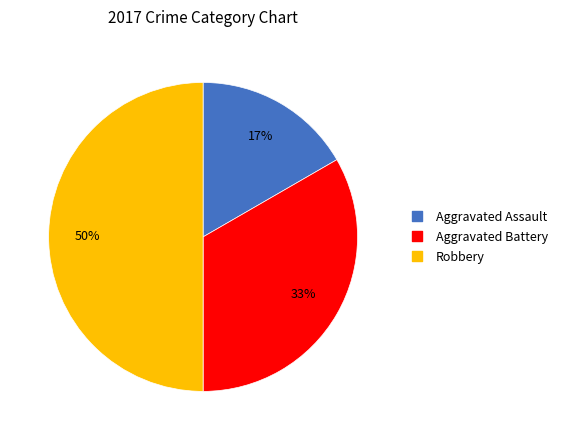

To the nearest percent, what is the average slice percentage?

33%